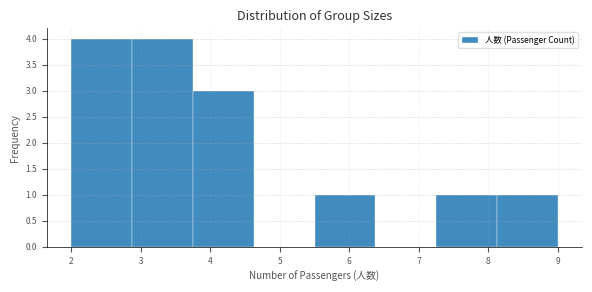

How tall is the bar that spans 2.9 to 3.8 on the x-axis? Neither the bar edges nor the heights are printed on the chart, so give them approximately, as read against the axes.

4